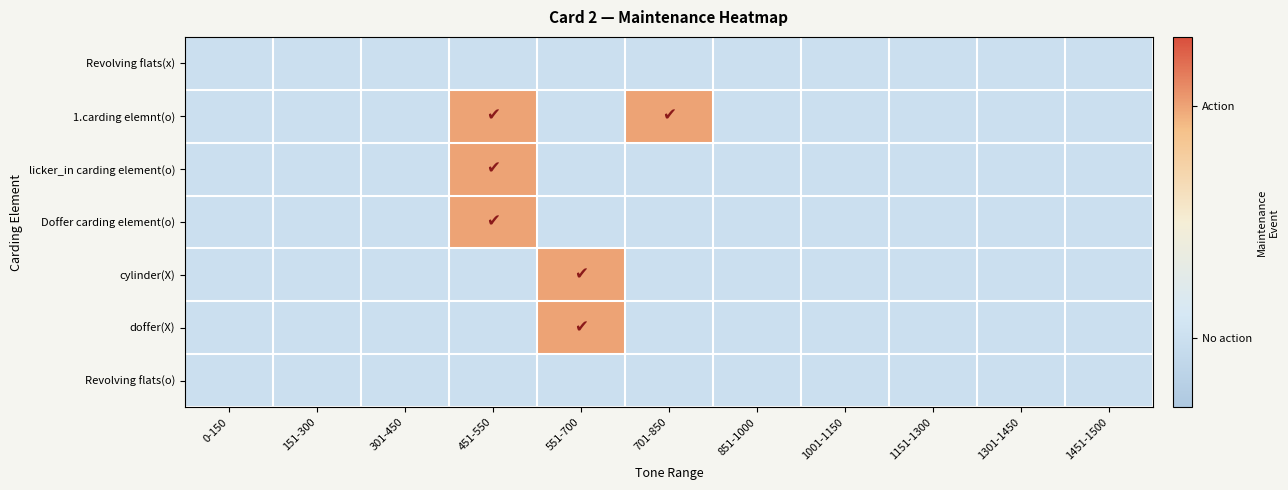

Rank the series by their maximum value, from lowest to highest.

Revolving flats(x), Revolving flats(o), 1.carding elemnt(o), licker_in carding element(o), Doffer carding element(o), cylinder(X), doffer(X)